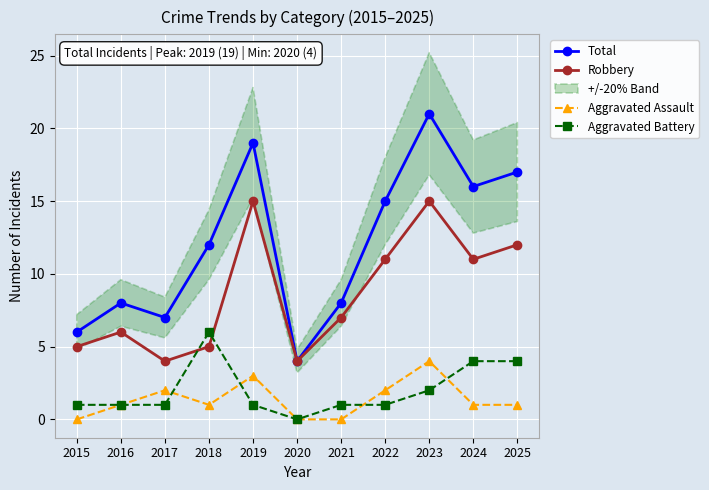

What is the difference between the maximum and minimum values in the Aggravated Battery series?

6